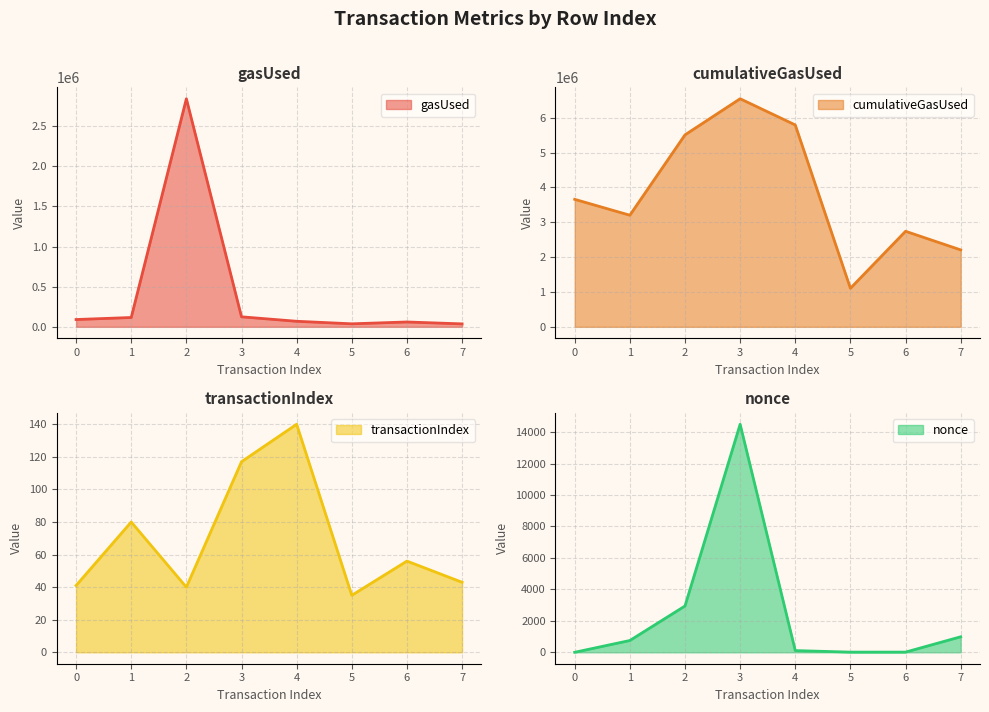

True or false: cumulativeGasUsed and nonce cross at least once.

False